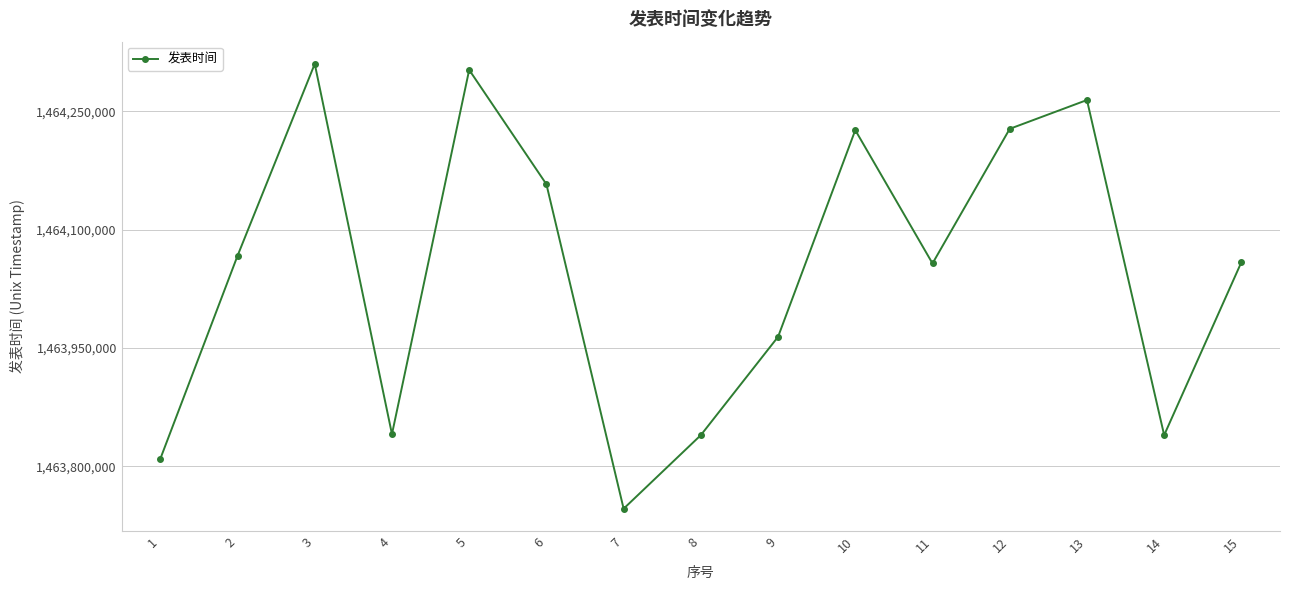

What is the change in value from 7 to 11?

+311034